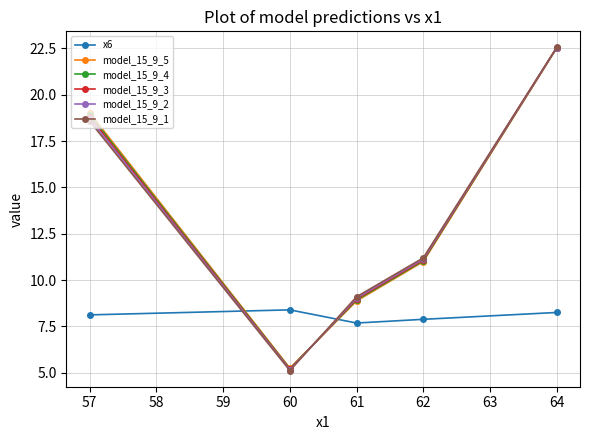

Rank the categories by model_15_9_1 value from highest to lowest.

64, 57, 62, 61, 60